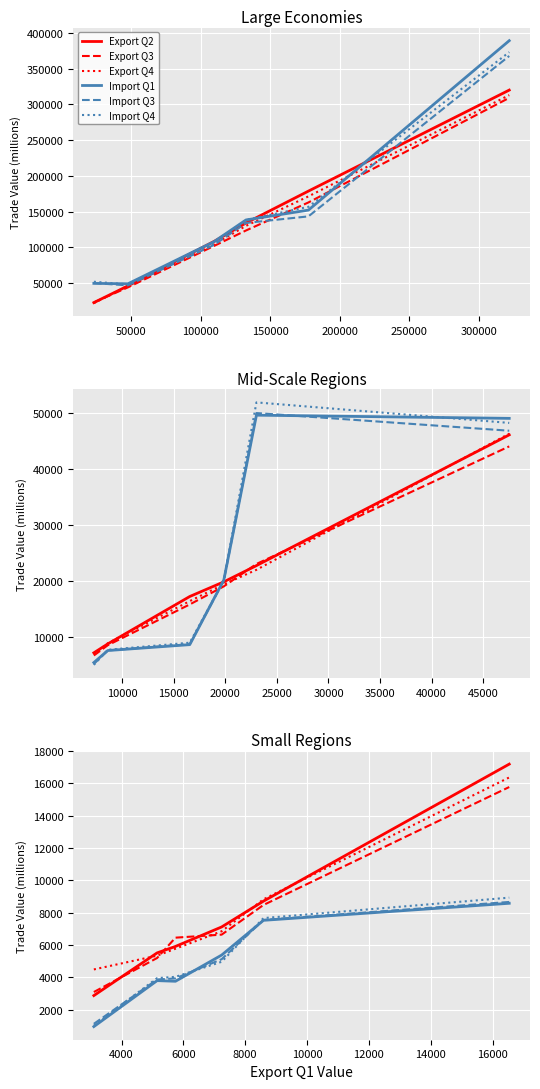

What is the difference between the second highest and second lowest values in the Import Q4 series?

3714